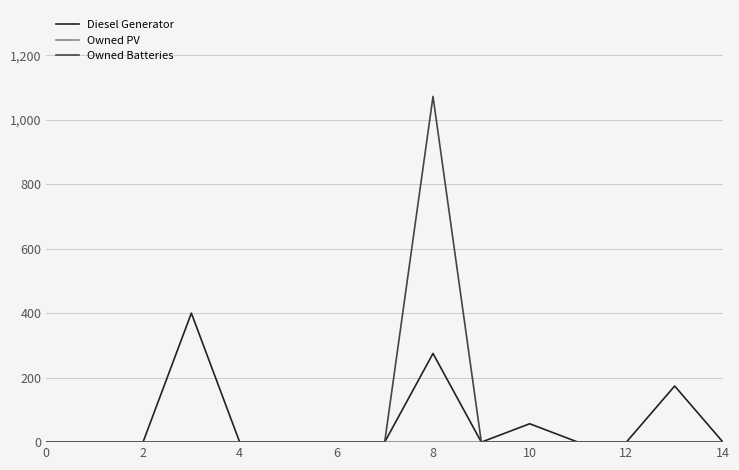

Which series has the widest spread of values?

Owned Batteries